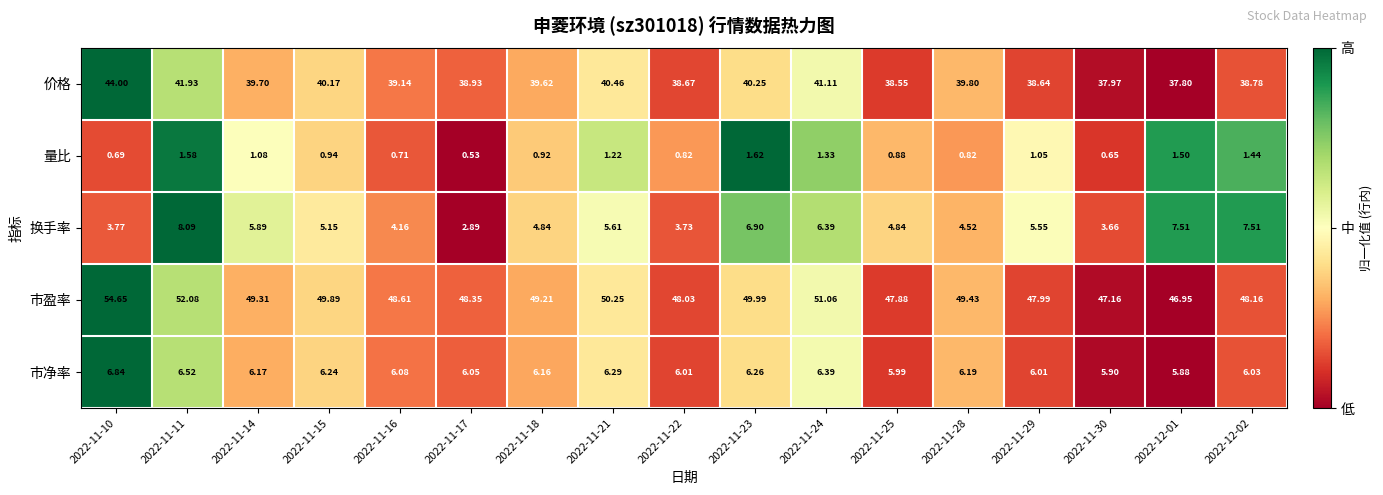

At which category does the chart reach its minimum across all series?

2022-11-17